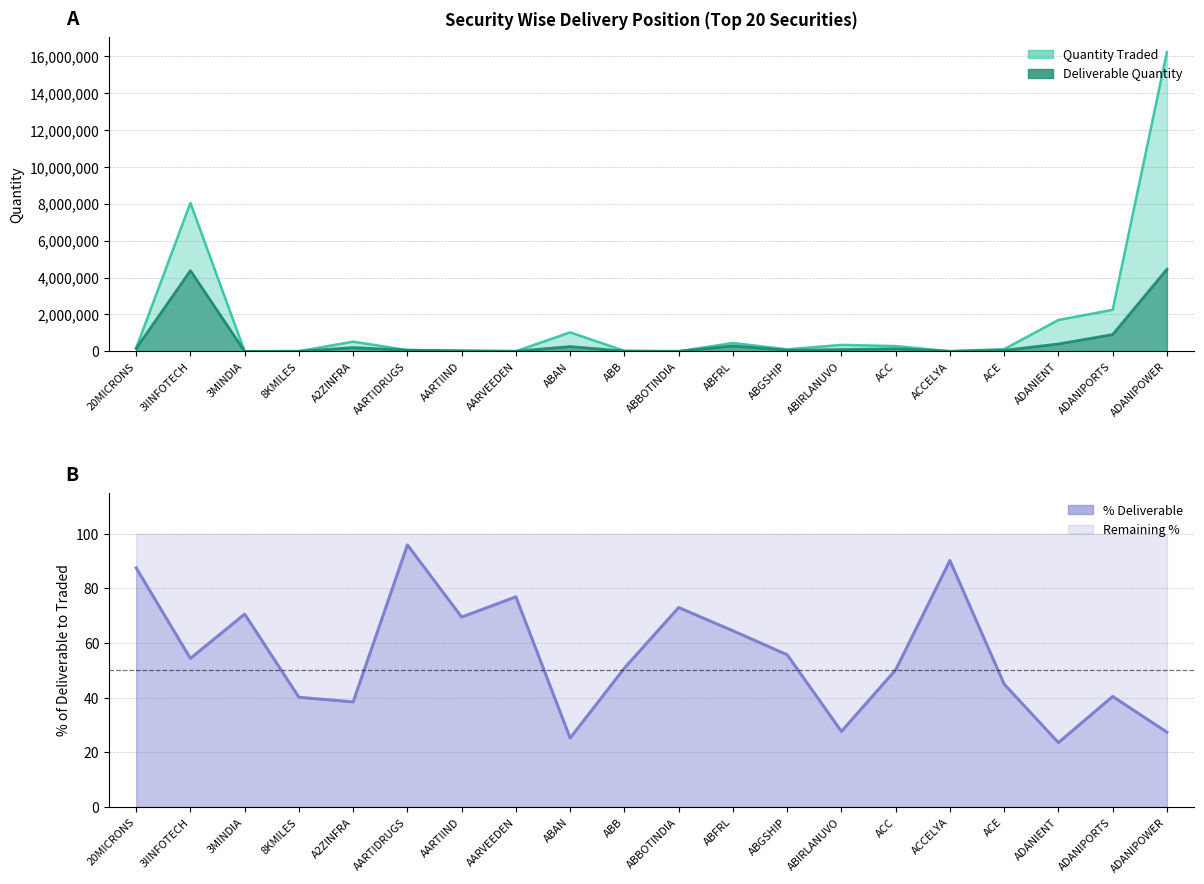

True or false: Deliverable Quantity and Quantity Traded cross at least once.

False